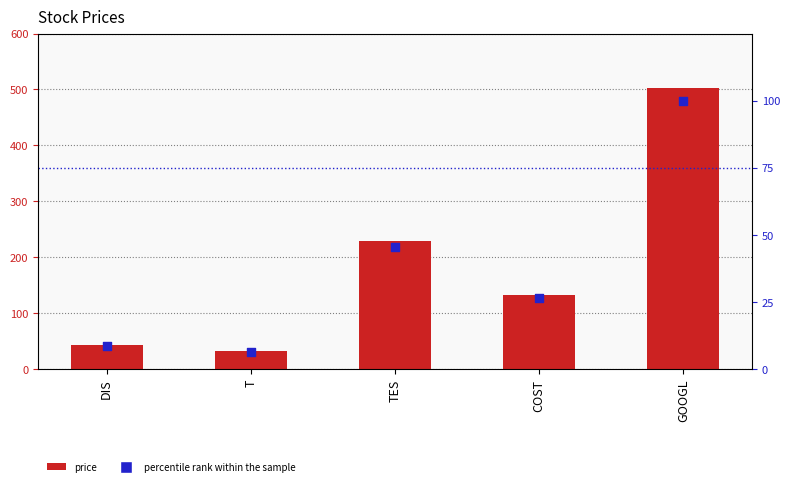

Which series reaches the maximum Y coordinate?

price